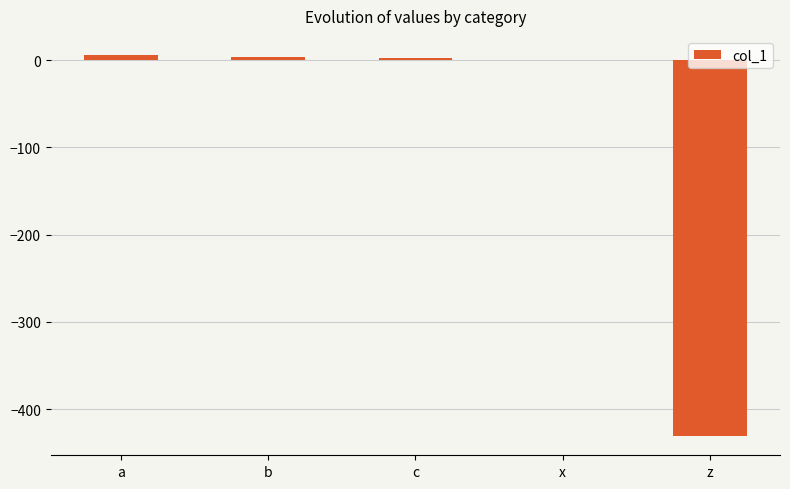

Is it true that the value at c is 2.0?

True